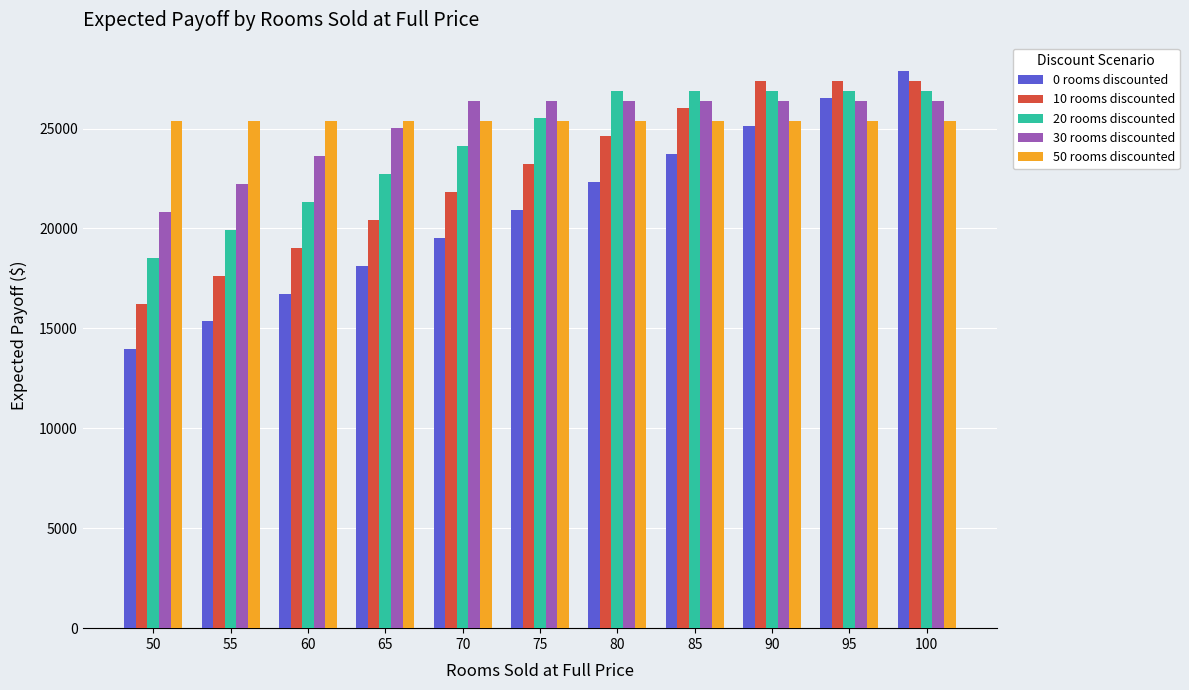

What is the difference between the 30 rooms discounted values at 85 and 65?

1395